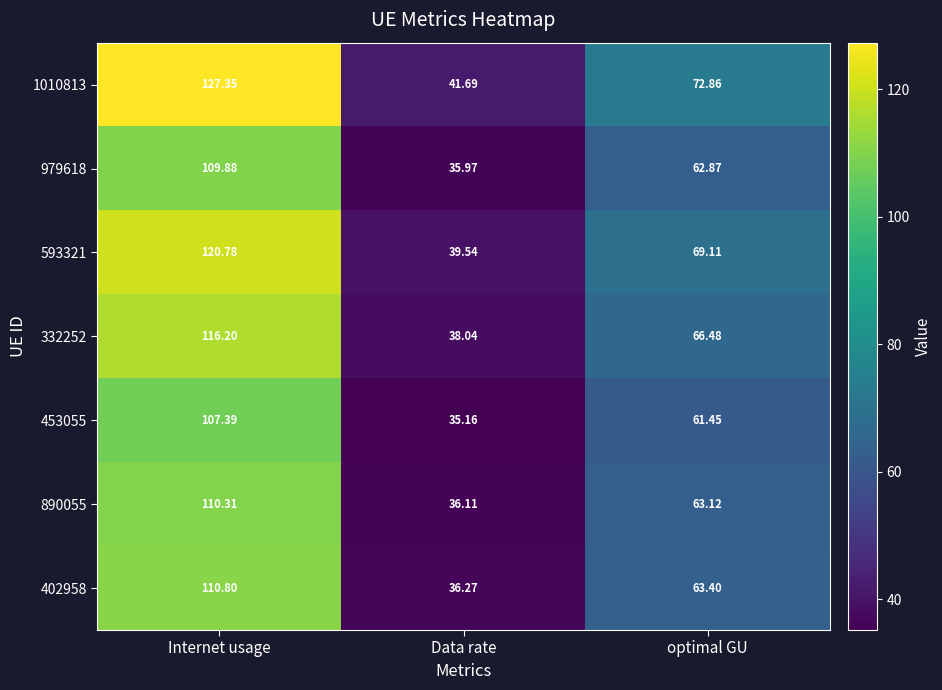

Is the value of 593321 at optimal GU greater than the value of 453055 at optimal GU?

Yes